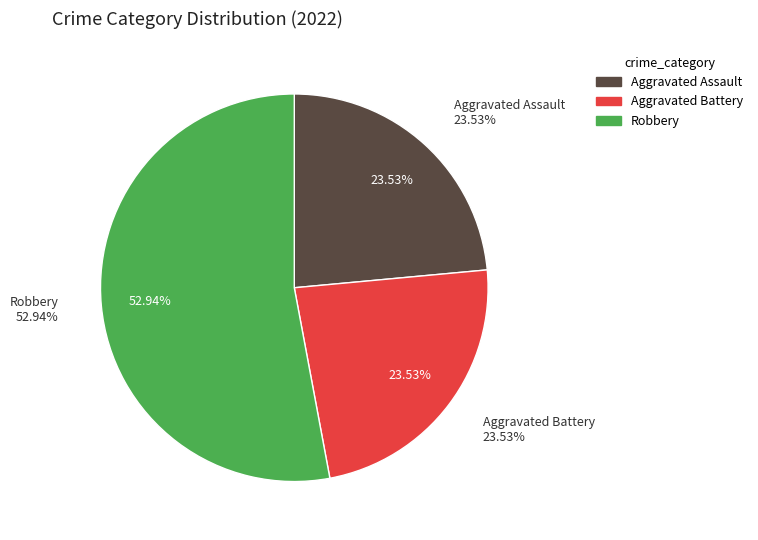

To the nearest percent, what is the difference between the Robbery and Aggravated Battery slice percentages?

29%